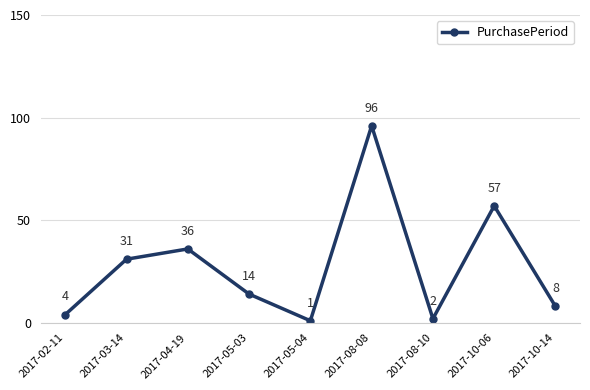

What is the ratio of the value at 2017-10-14 to the value at 2017-08-10?

4.0